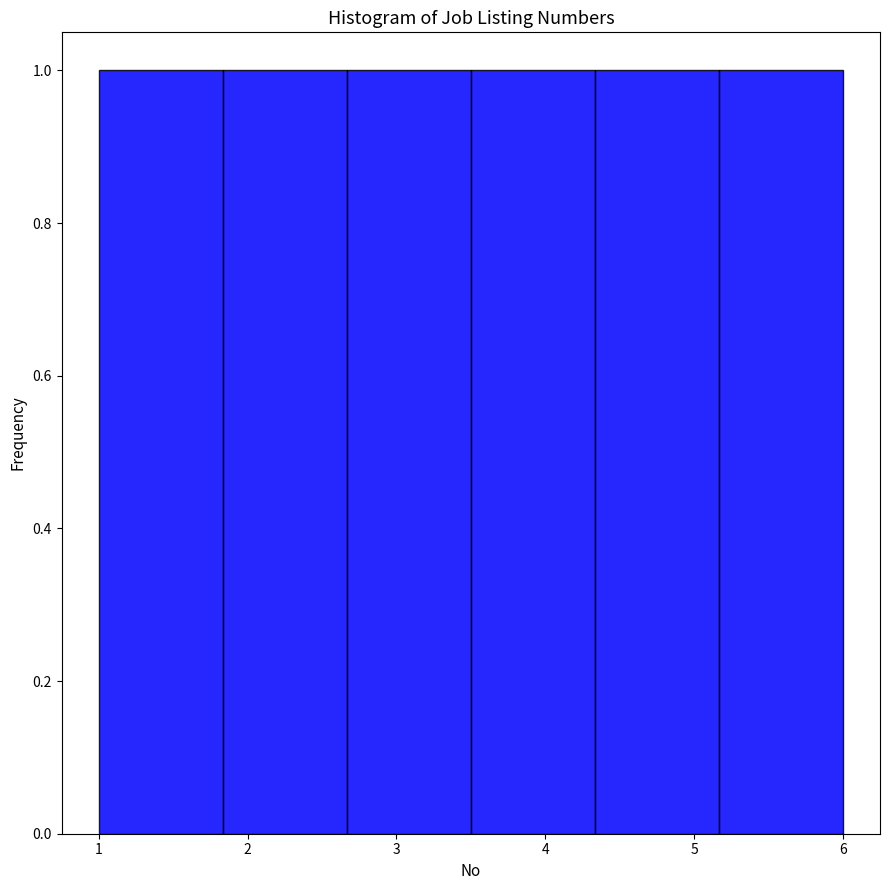

Reading left to right, transcribe this chart: for each bar, give the range it covers on the x-axis and its height. Neither the bar edges nor the heights are printed on the chart, so give them approximately, as read against the axes.

1.0 to 1.8: 1
1.8 to 2.7: 1
2.7 to 3.5: 1
3.5 to 4.3: 1
4.3 to 5.2: 1
5.2 to 6.0: 1